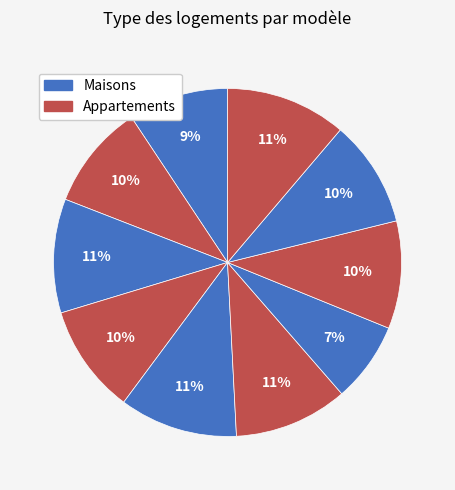

Count the number of slices in the pie.

10